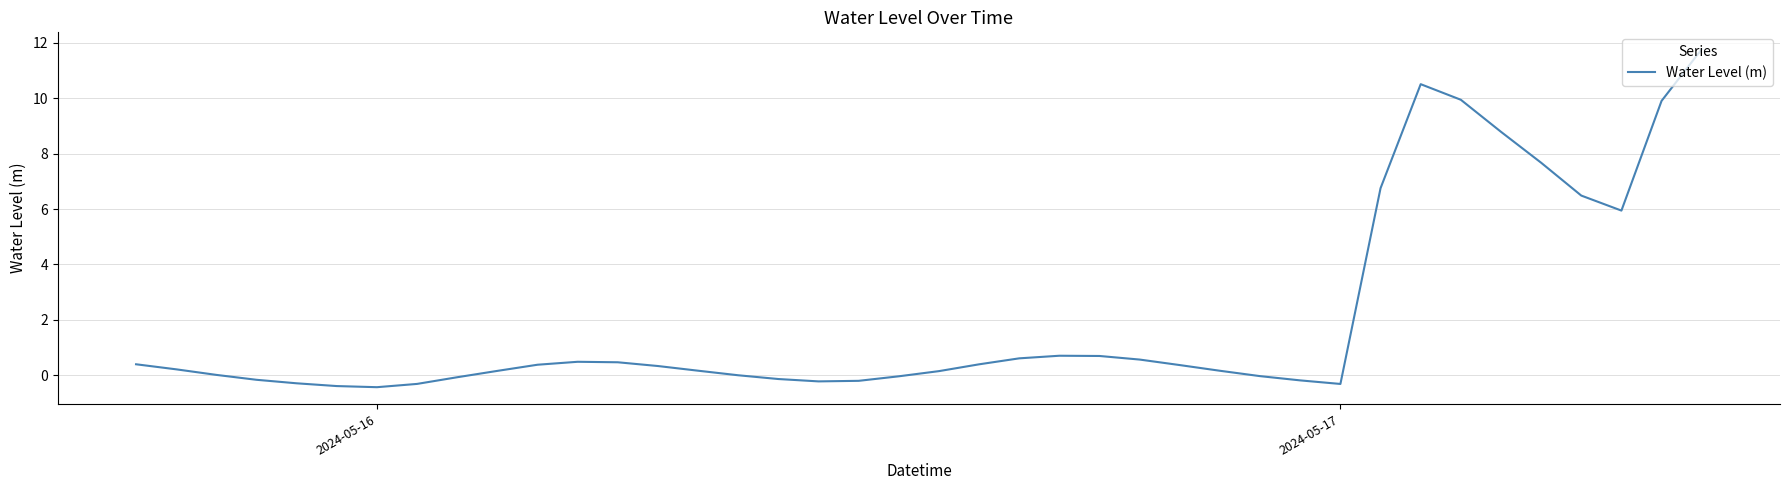

What is the maximum value shown in the chart?

11.8